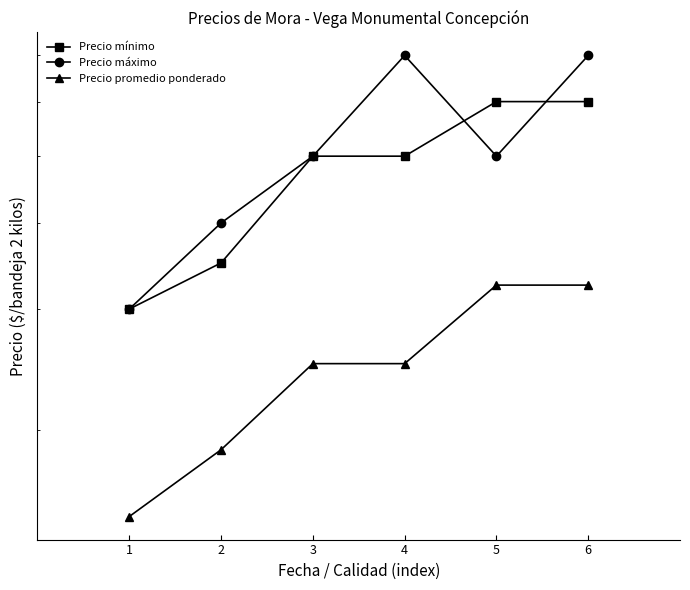

What are all the series names shown in the legend?

Precio mínimo, Precio máximo, Precio promedio ponderado